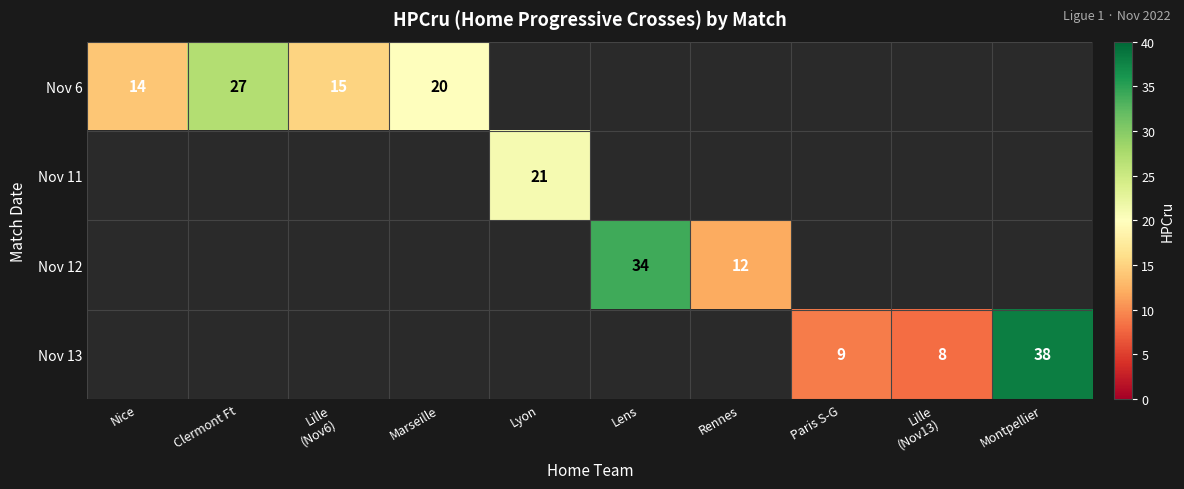

The value of Nov 11 at Lyon is 6. True or false?

False